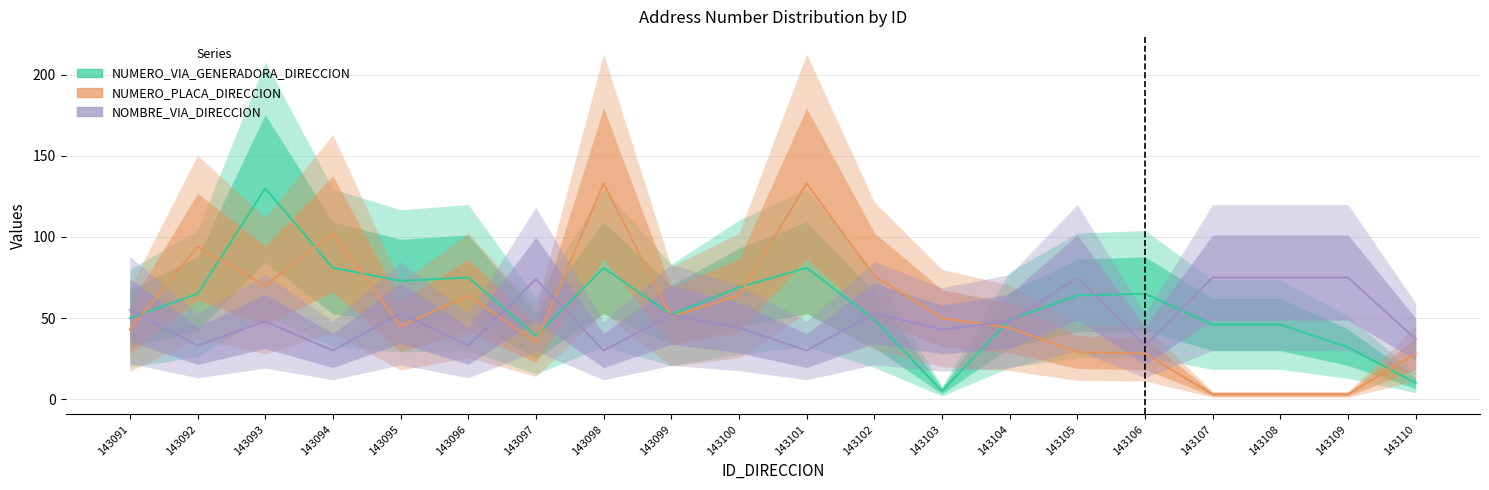

Which series has the largest total across all categories?

NUMERO_VIA_GENERADORA_DIRECCION